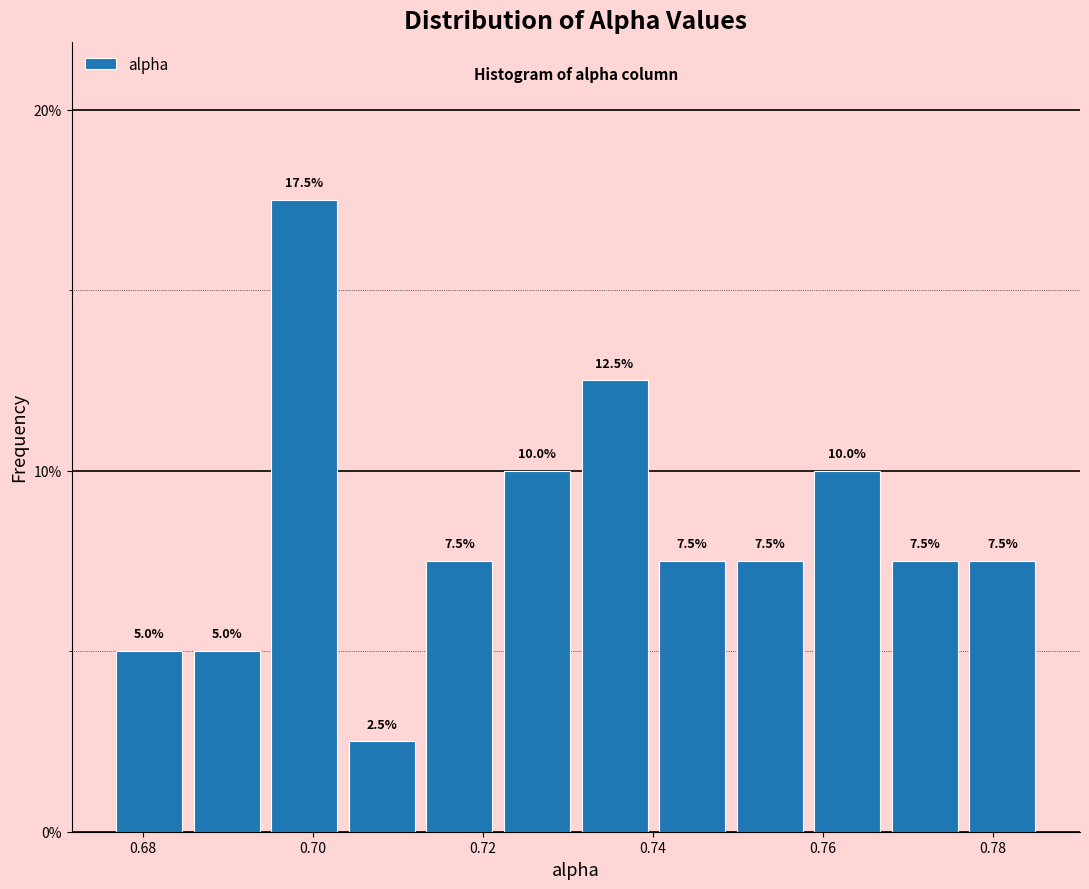

What is the height of the bar covering 0.758 to 0.768 on the x-axis? The bar edges are not printed on the chart, so give them approximately, as read against the axis.

10.0